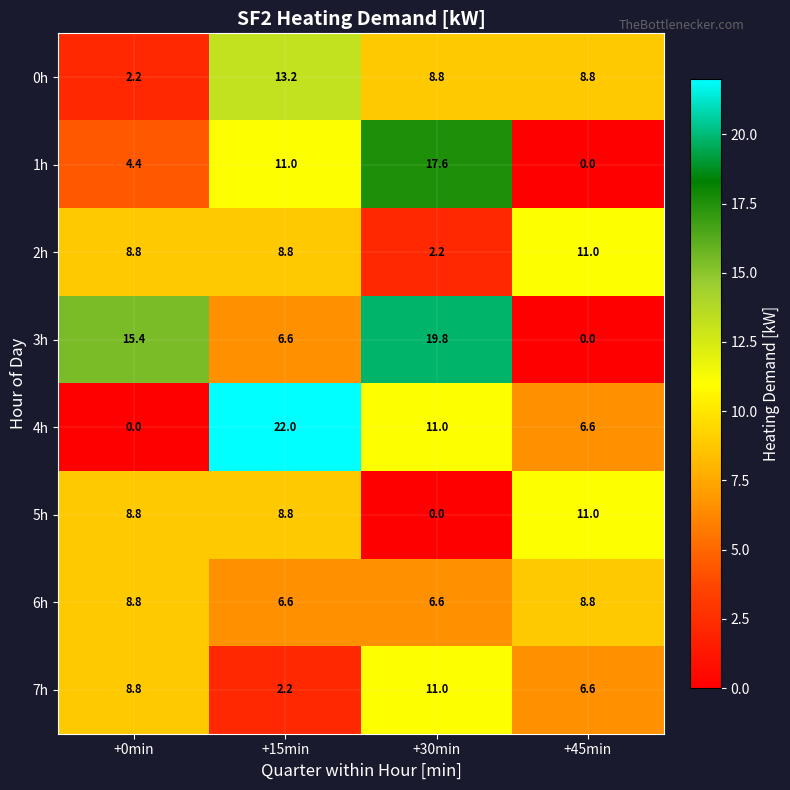

What is the maximum value shown in the chart?

22.0